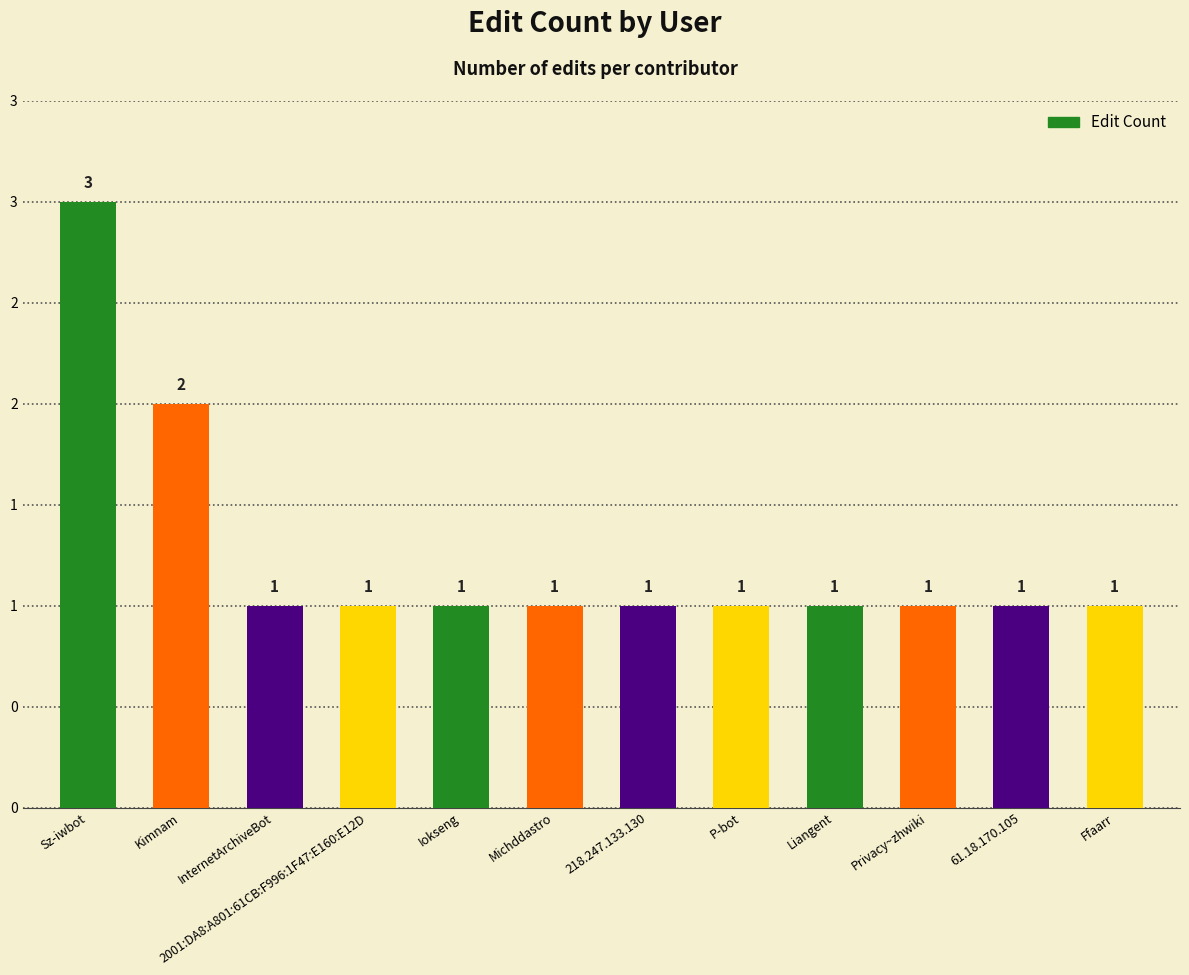

Are the bars horizontal?

No